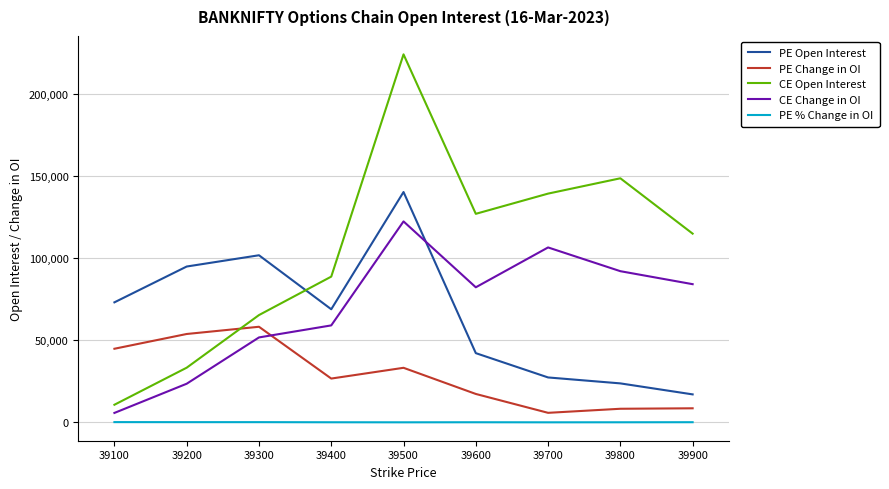

True or false: CE Change in OI and PE % Change in OI cross at least once.

False